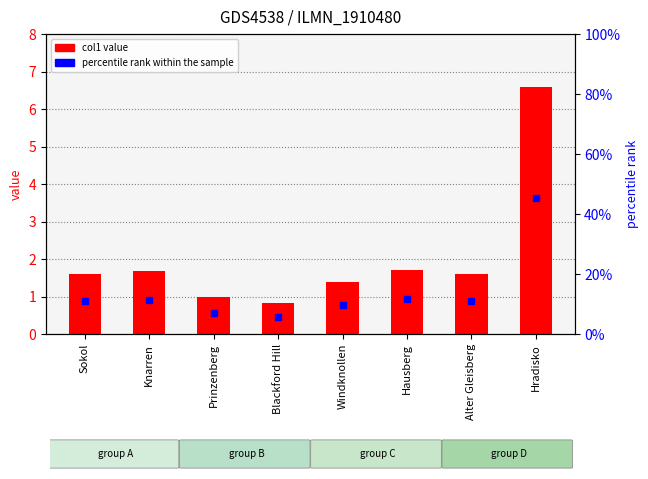

Count the number of categories in the chart.

8